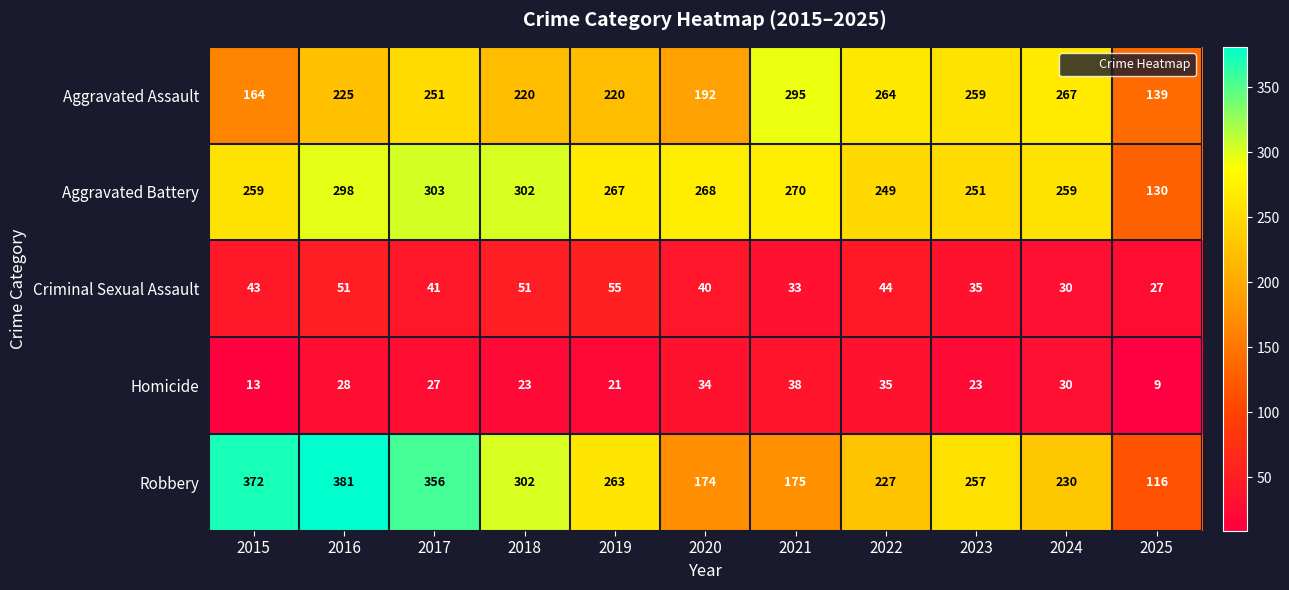

Rank the series by their maximum value, from lowest to highest.

Homicide, Criminal Sexual Assault, Aggravated Assault, Aggravated Battery, Robbery